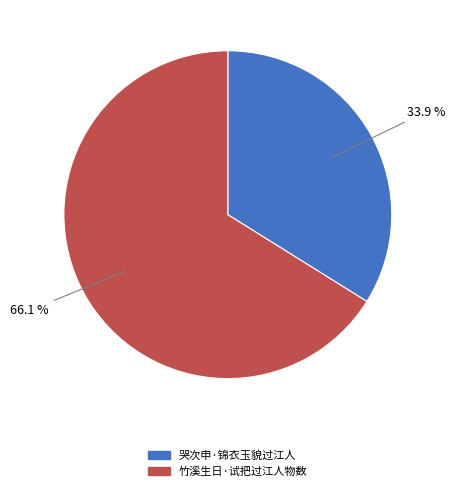

To the nearest percent, what percentage of the pie is 竹溪生日·试把过江人物数?

66%